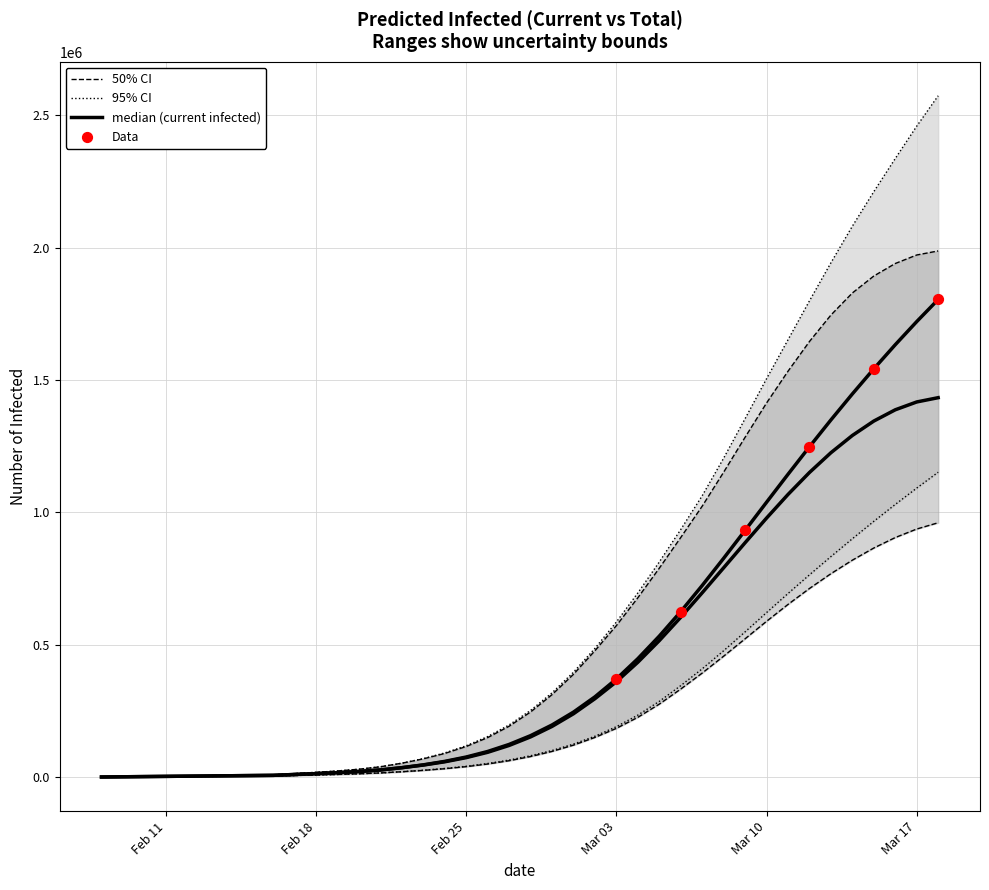

Which series has the widest spread of Y values?

predicted_total_infected_upper